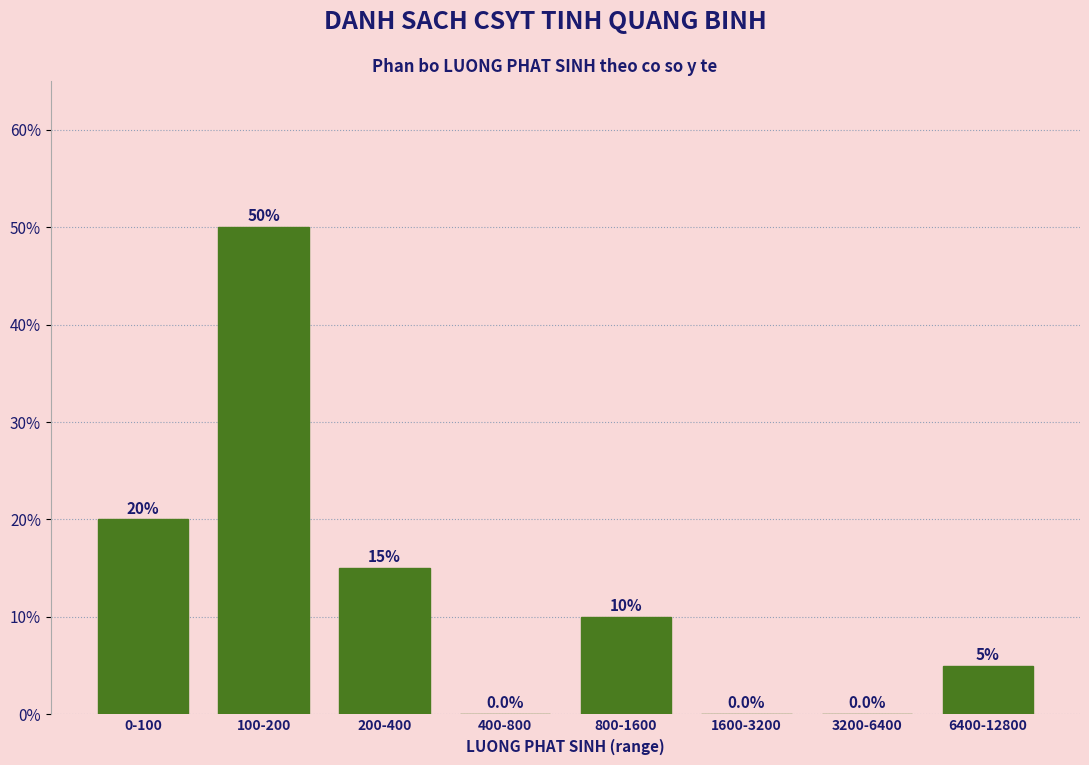

Reading left to right, transcribe all the data shown in this chart.

0-100=20	100-200=50	200-400=15	400-800=0	800-1600=10	1600-3200=0	3200-6400=0	6400-12800=5